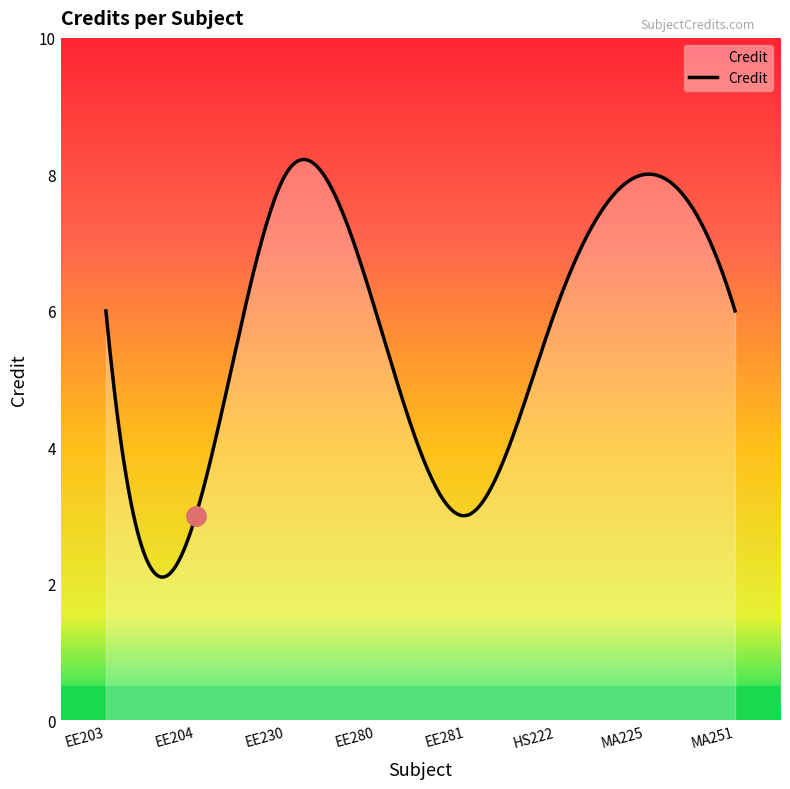

What is the maximum value shown in the chart?

8.2